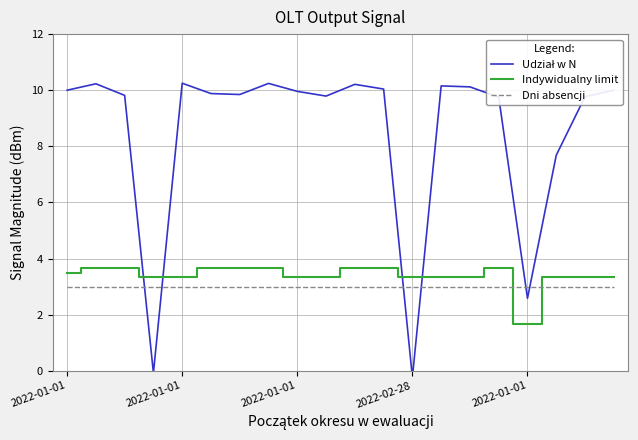

How many values in the Udział w N series are below 9?

4